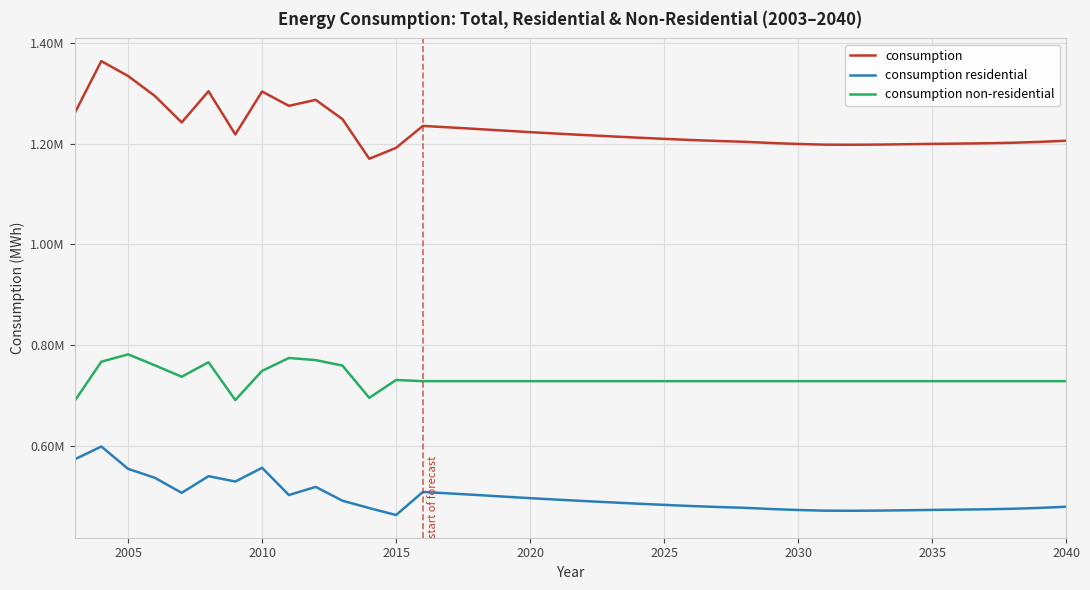

What are all the series names shown in the legend?

consumption, consumption residential, consumption non-residential